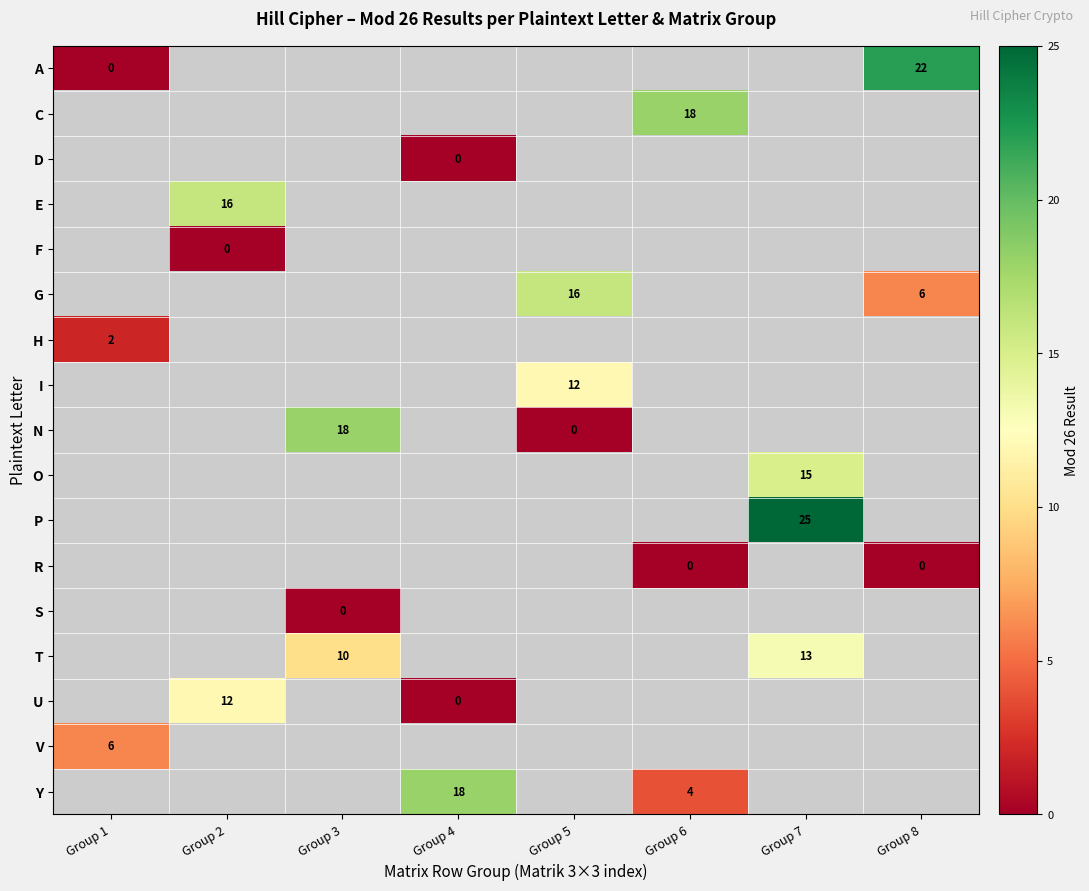

The C series shows 4 at Group 6. True or false?

False